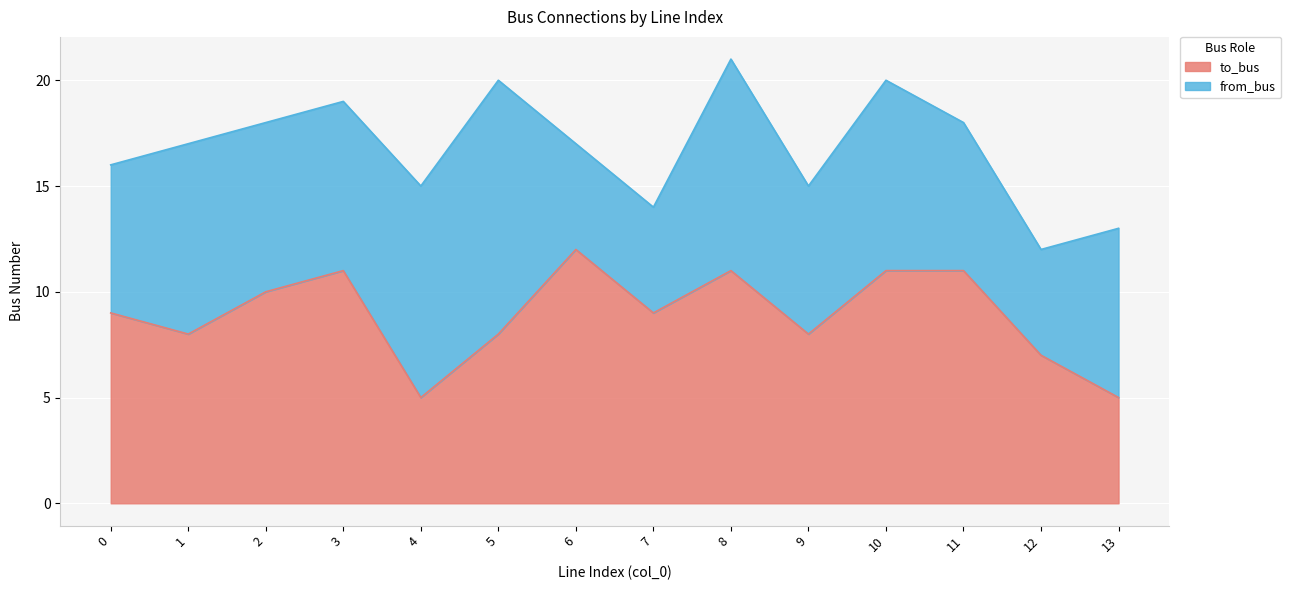

What is the sum of the values at 3 and 11?

22